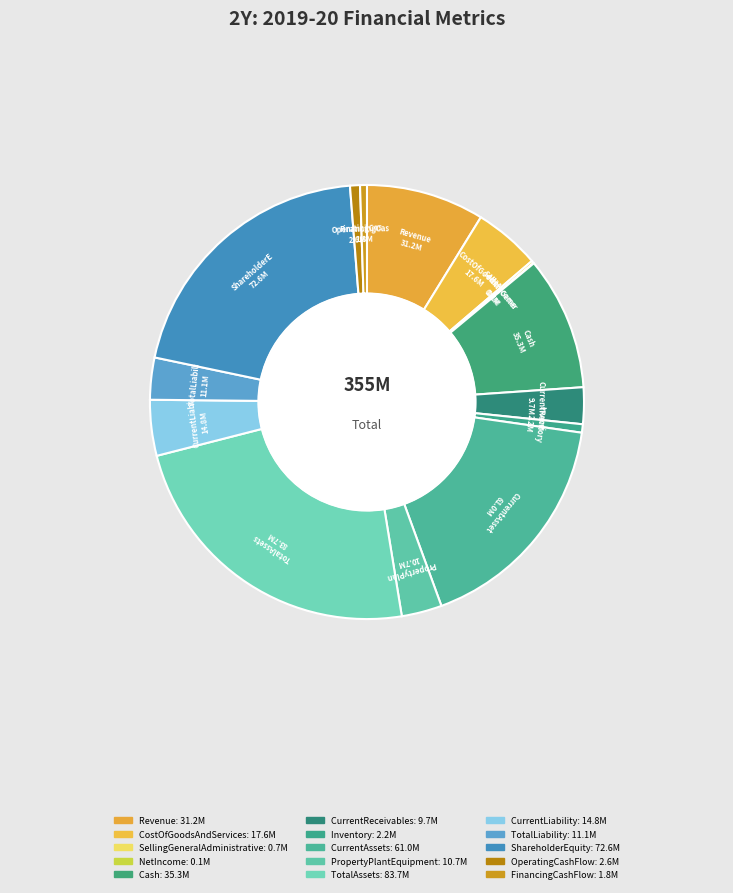

Does CurrentAssets represent more than half of the total?

No